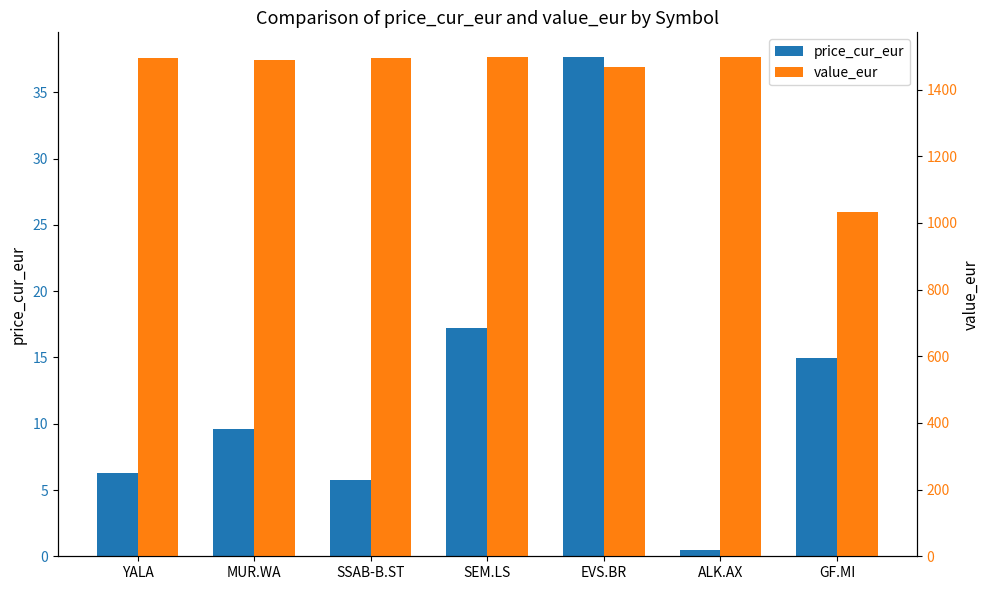

At which category is the sum across all series the highest?

SEM.LS